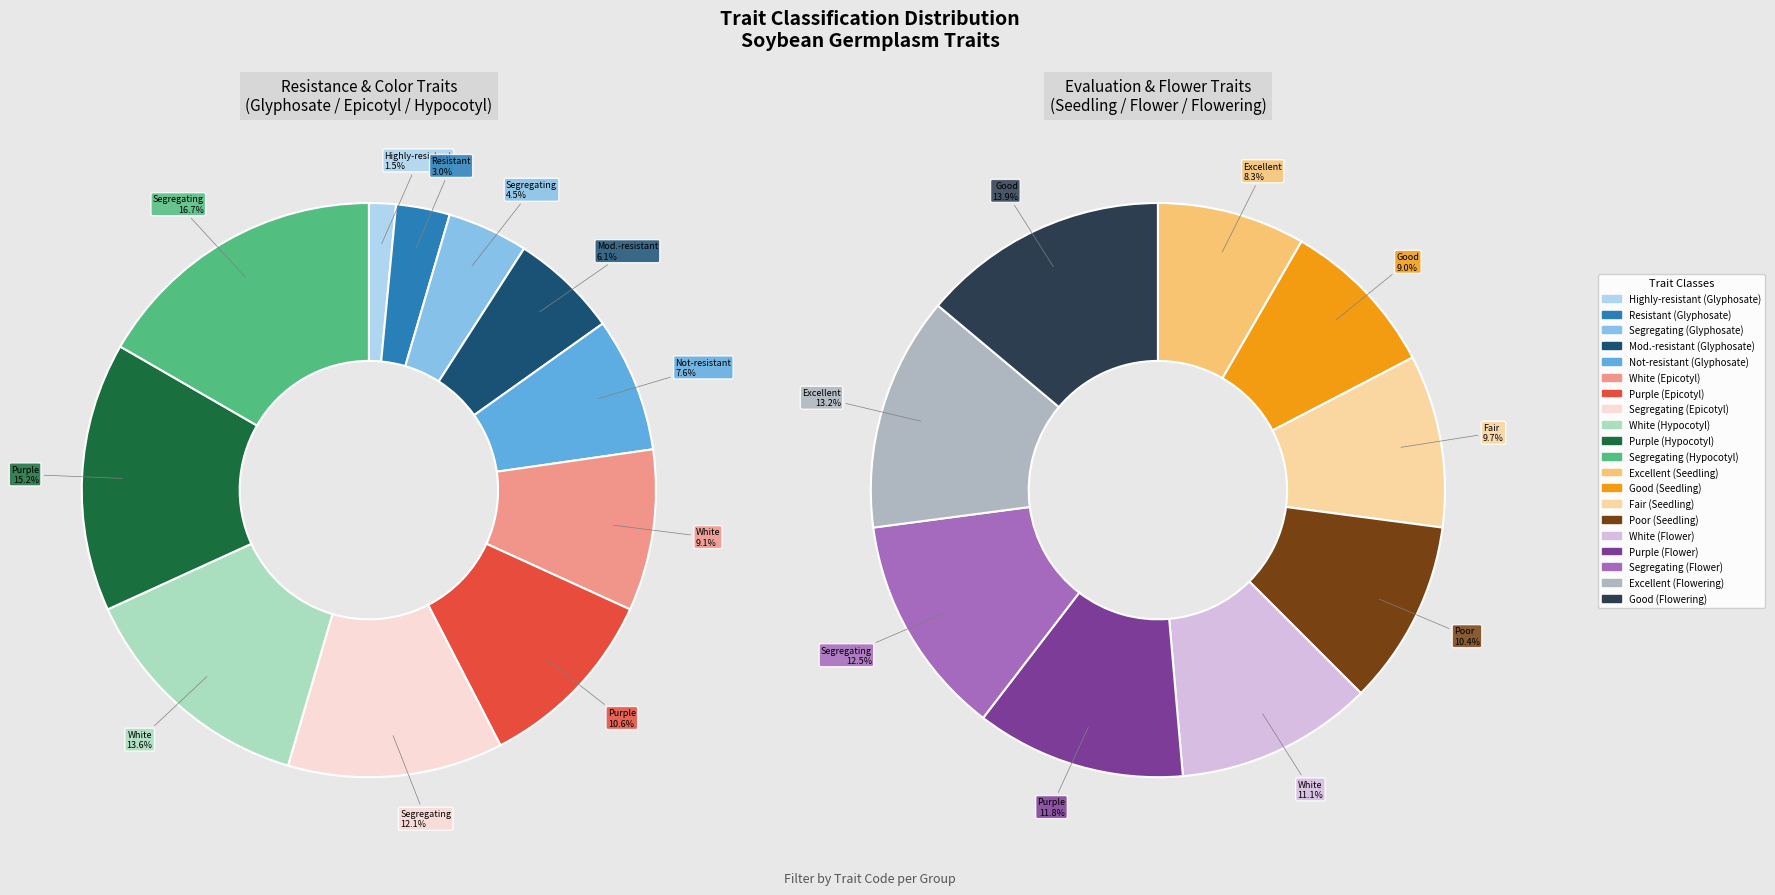

How many slices are in this pie chart?

20